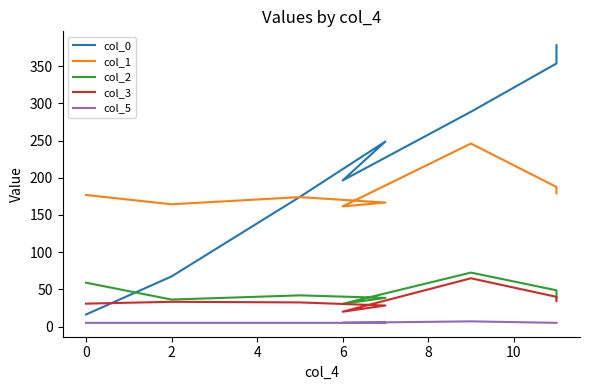

The value of col_0 at 0 is 8.9. True or false?

False